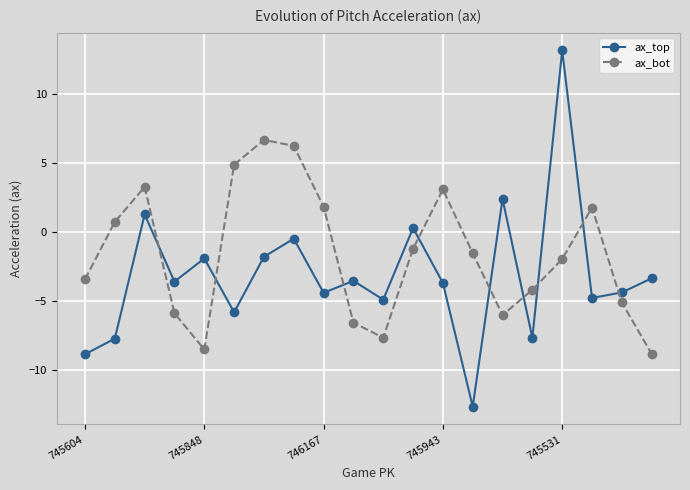

Which series has the widest spread of values?

ax_top